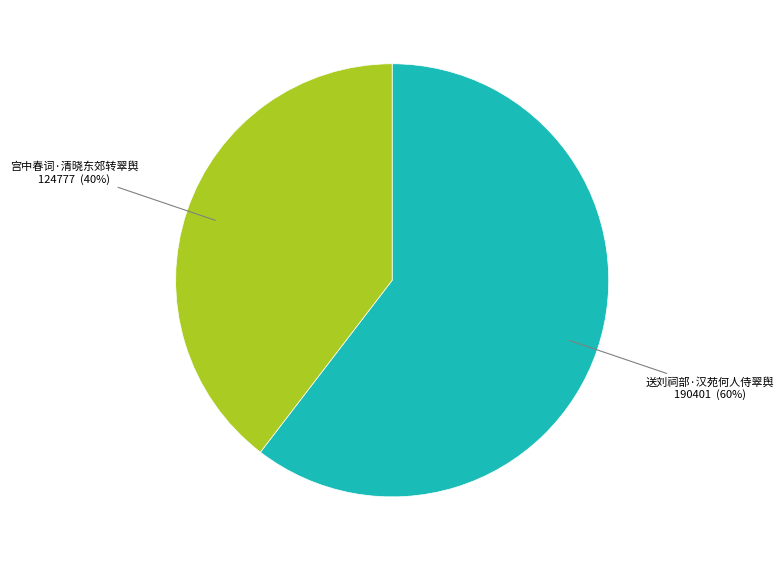

To the nearest percent, what percentage of the pie is 宫中春词·清晓东郊转翠舆?

40%